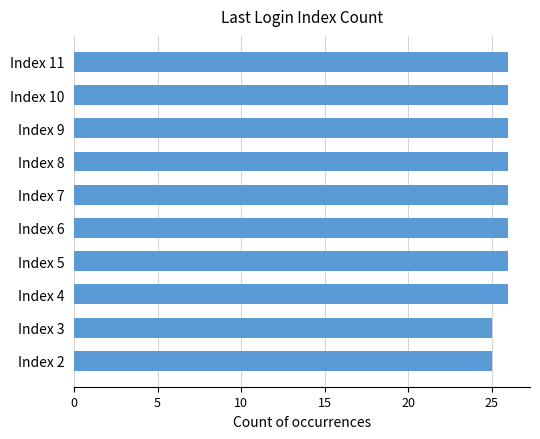

What is the maximum value shown in the chart?

26